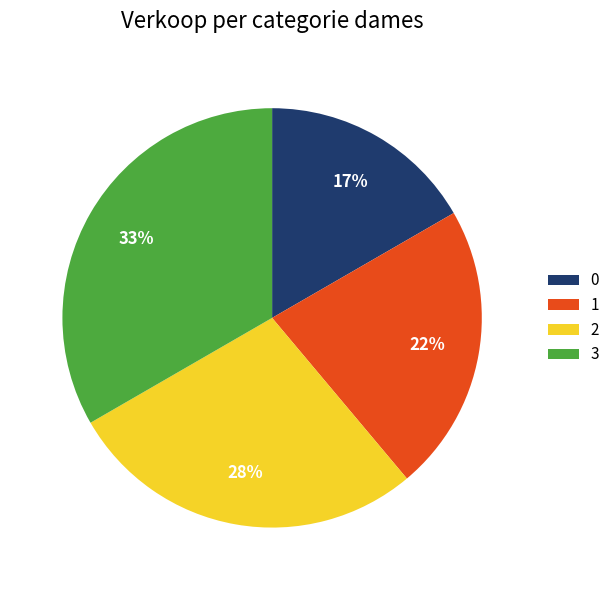

Approximately how many times larger is the value at 0 compared to 3?

0.5